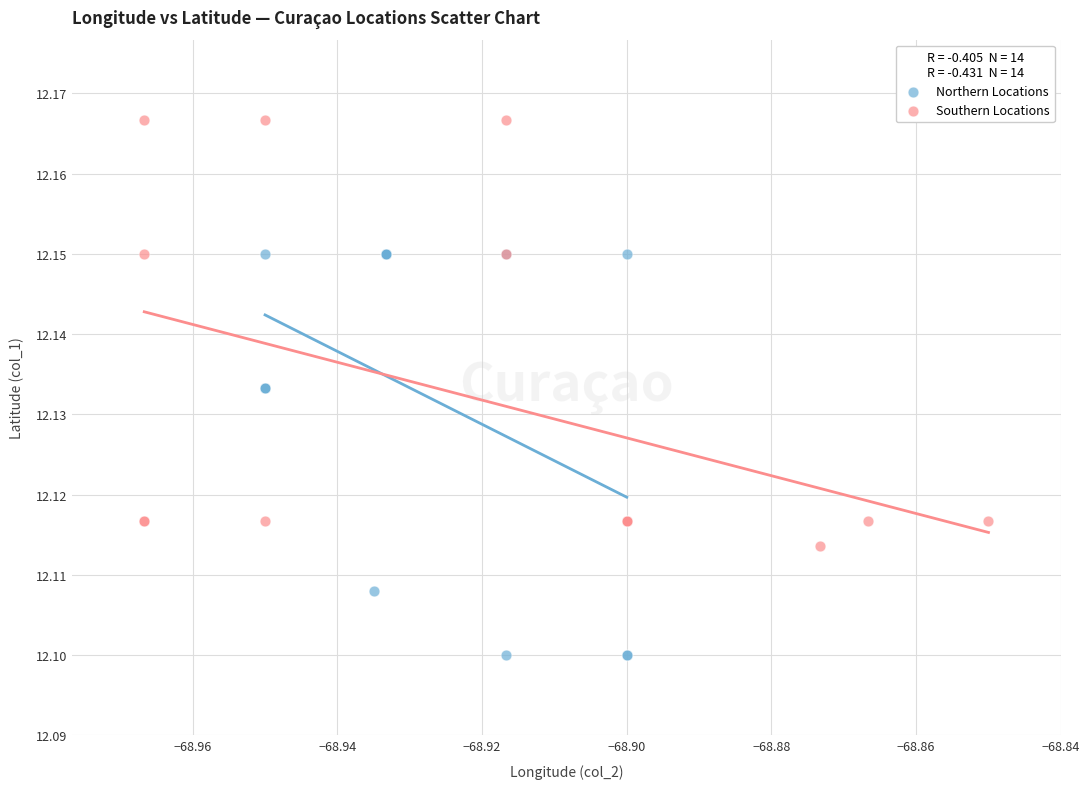

Which series reaches the maximum Y coordinate?

Southern Locations